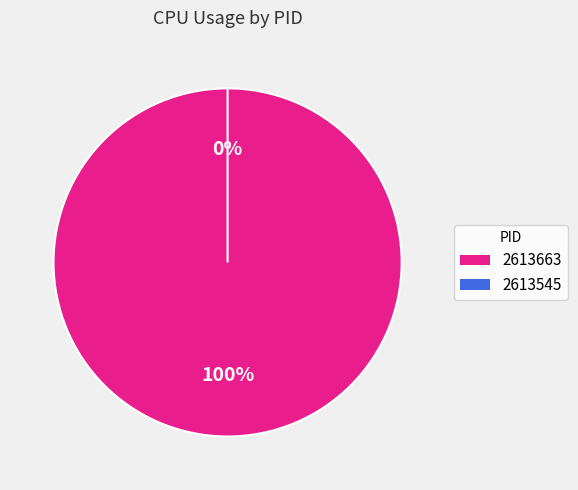

The 2613545 slice represents 0% of the pie. True or false?

True